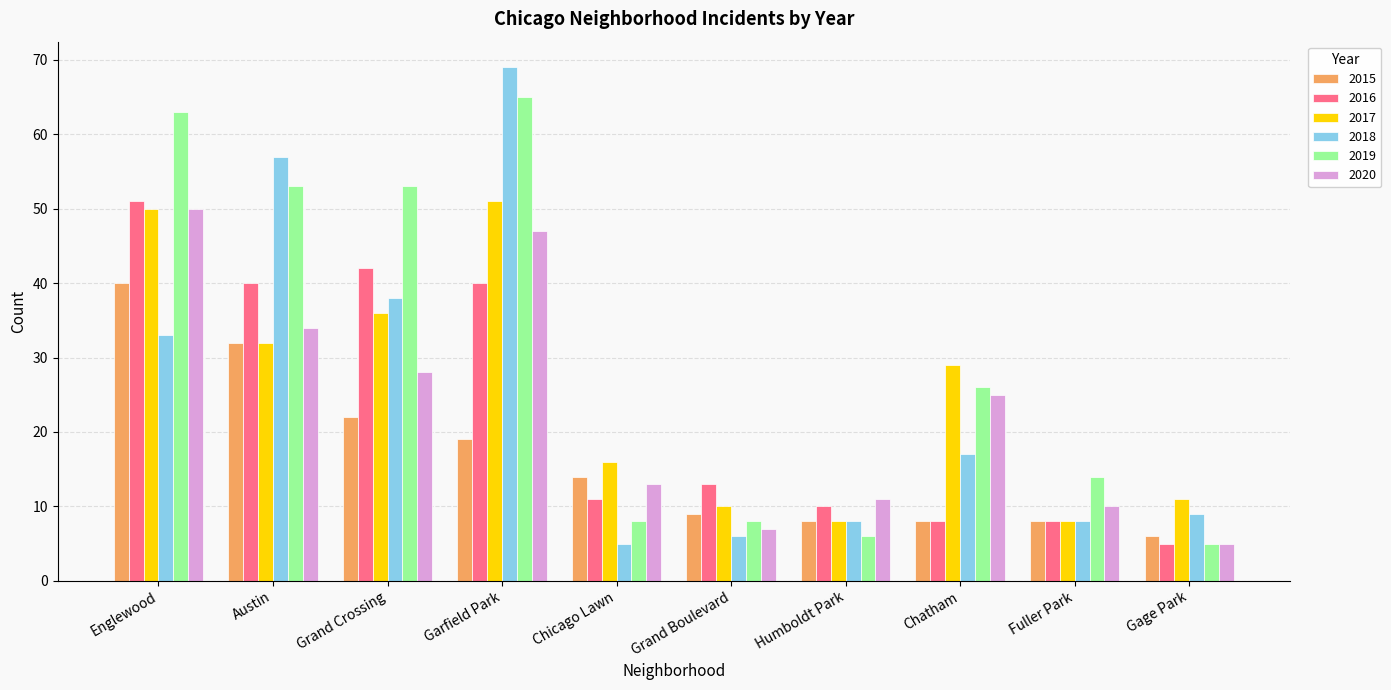

What is the label of the 4th bar from the left?

Garfield Park